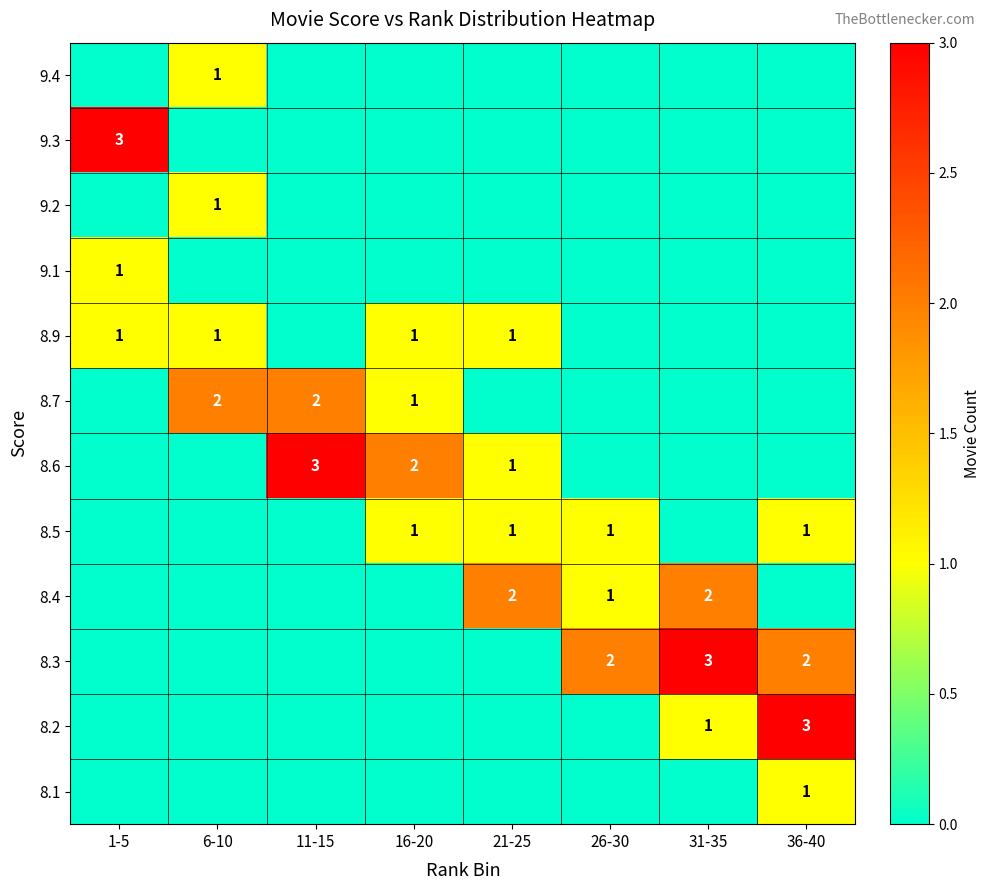

Is it true that 8.3 equals 1 at 36-40?

False